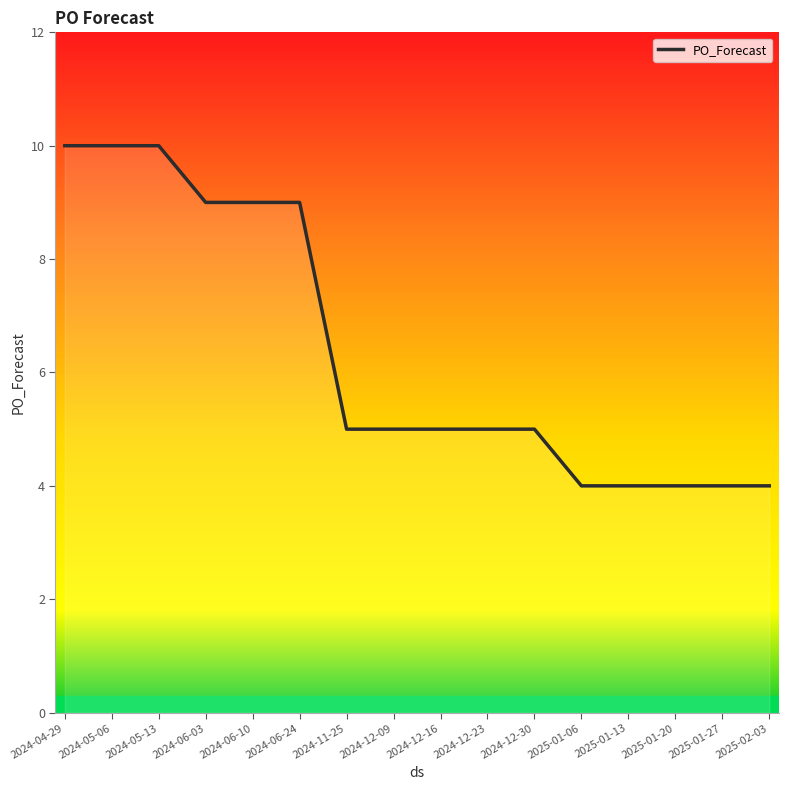

What is the smallest value displayed?

4